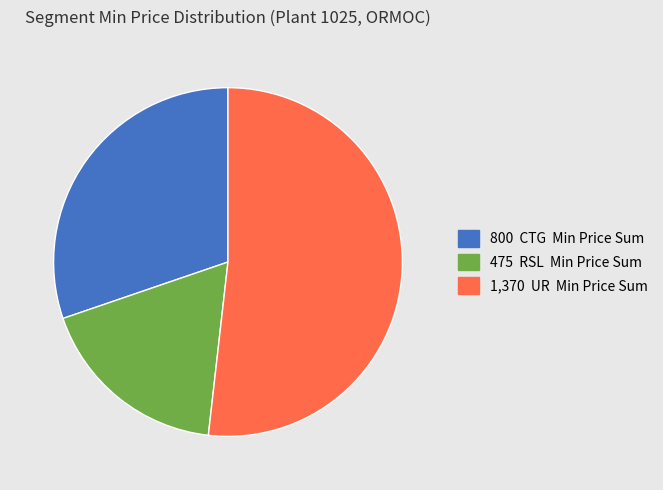

Does any single category account for the majority?

Yes